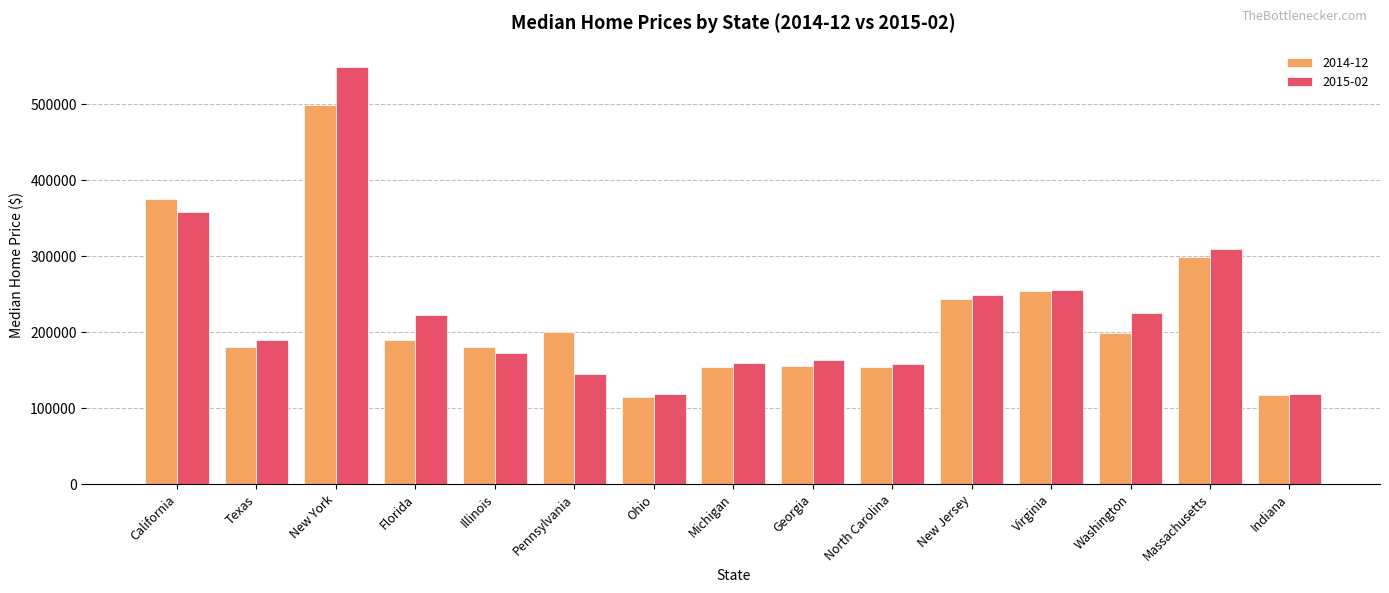

Which series has the largest range (max minus min)?

2015-02